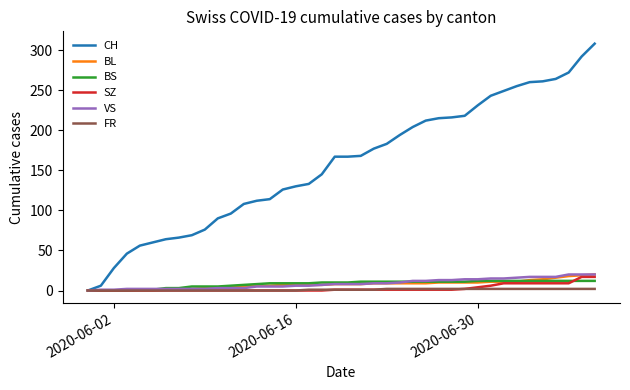

Which series has the widest spread of values?

CH